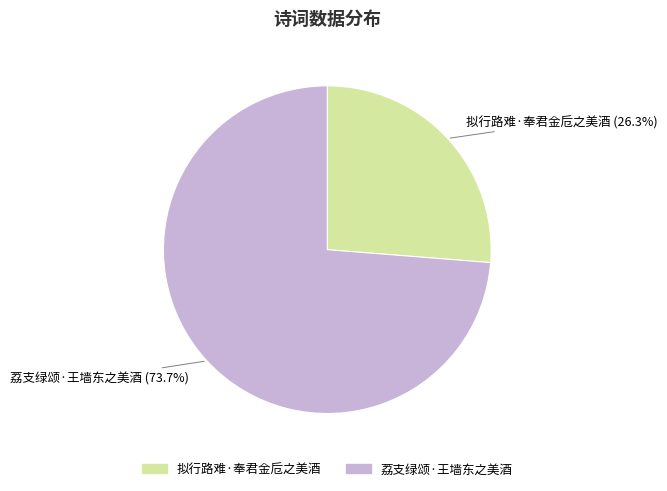

Which slice represents more than half of the pie?

荔支绿颂·王墙东之美酒